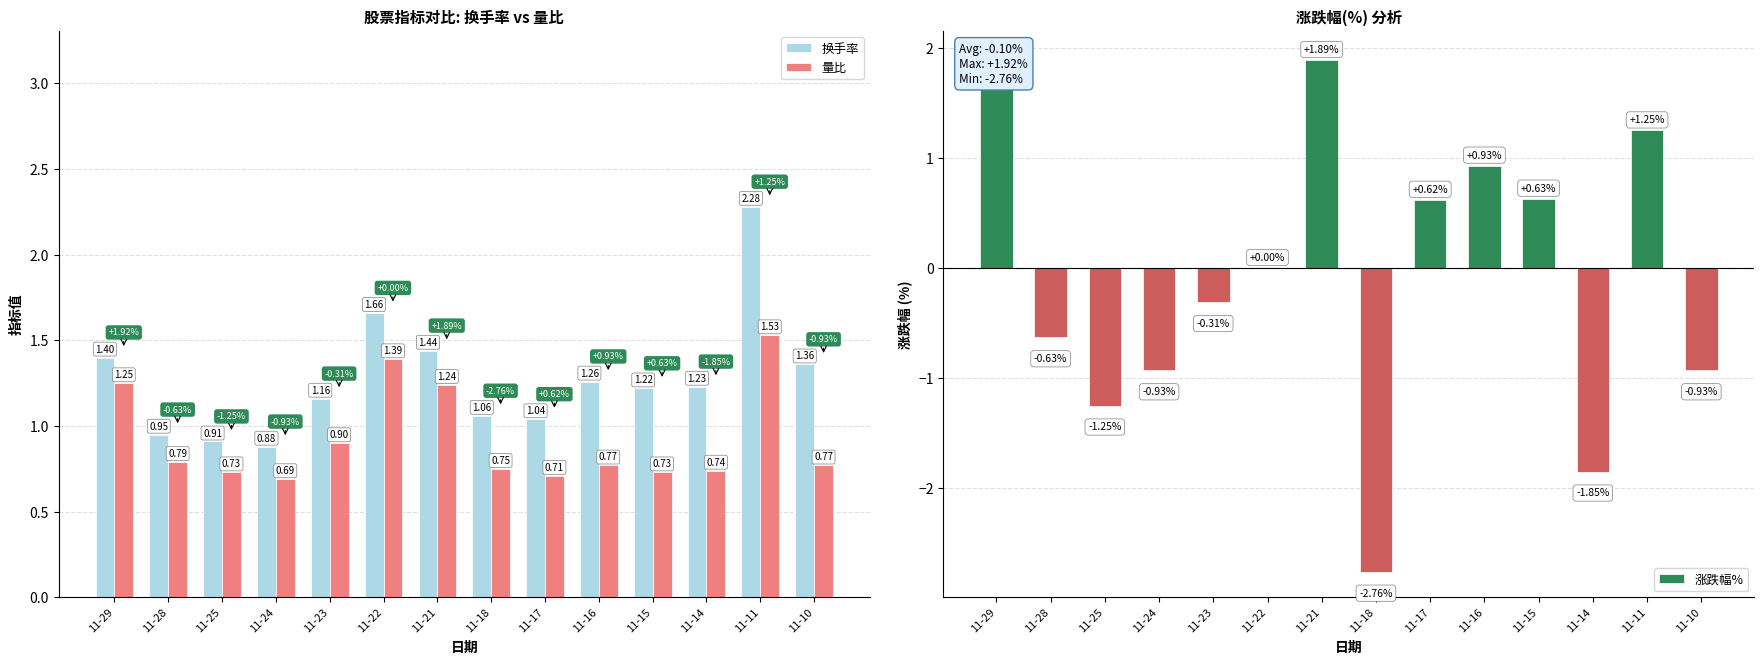

The 换手率 series shows 1.4 at 11-29. True or false?

True